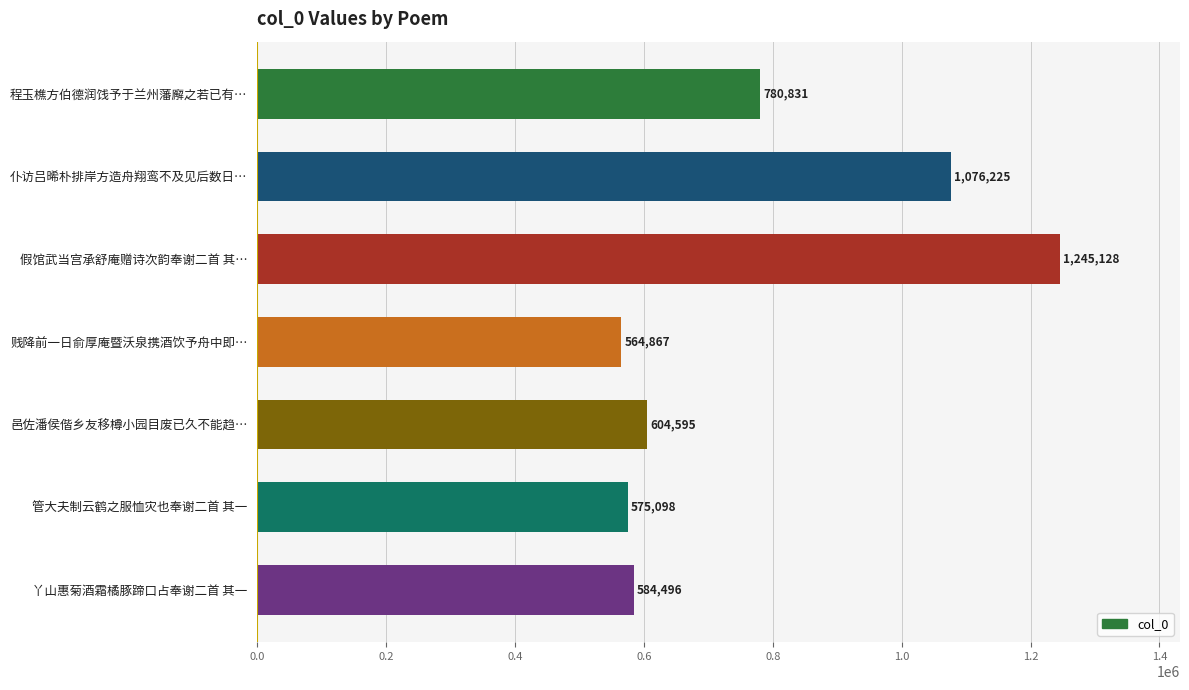

True or false: the data shows 575098 at 管大夫制云鹤之服恤灾也奉谢二首 其一.

True